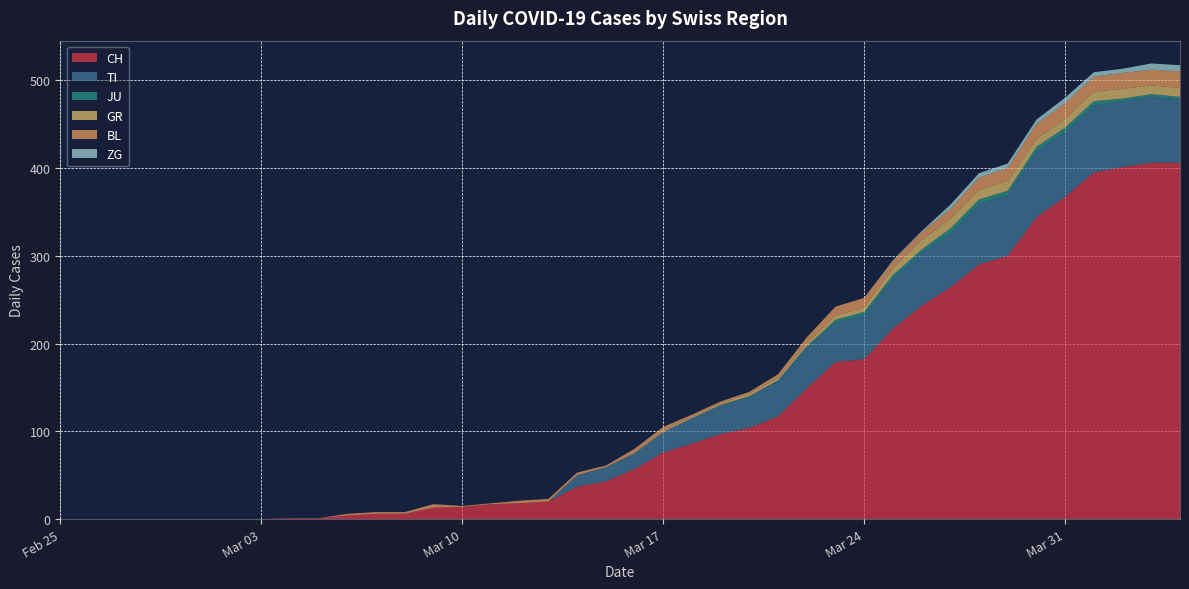

Reading right to left, extract all data points from this chart.

CH: 406	406	401	395	367	344	300	290	264	243	217	182	179	149	117	104	97	86	76	57	43	37	20	18	17	14	13	6	6	4	1	1	0	0	0	0	0	0	0	0
TI: 72	75	75	76	74	75	69	69	61	60	57	50	45	46	40	35	33	29	23	18	16	13	0	0	0	0	0	0	0	0	0	0	0	0	0	0	0	0	0	0
JU: 3	3	3	5	5	5	5	5	6	4	4	4	3	2	1	1	0	0	0	0	0	0	0	0	0	0	0	0	0	0	0	0	0	0	0	0	0	0	0	0
GR: 10	10	11	11	10	9	11	11	11	11	8	5	5	3	3	3	2	2	1	1	0	0	0	0	0	0	0	0	0	0	0	0	0	0	0	0	0	0	0	0
BL: 19	18	18	17	18	17	15	14	11	9	8	11	10	7	4	2	2	2	5	4	2	3	3	3	1	1	4	2	2	2	0	0	0	0	0	0	0	0	0	0
ZG: 7	7	5	5	6	5	5	5	5	1	1	0	0	0	0	0	0	0	0	0	0	0	0	0	0	0	0	0	0	0	0	0	0	0	0	0	0	0	0	0